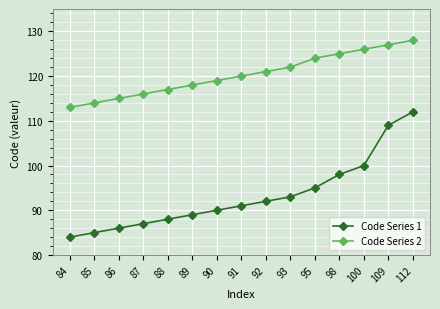

What is the sum of all Code Series 2 values?

1805